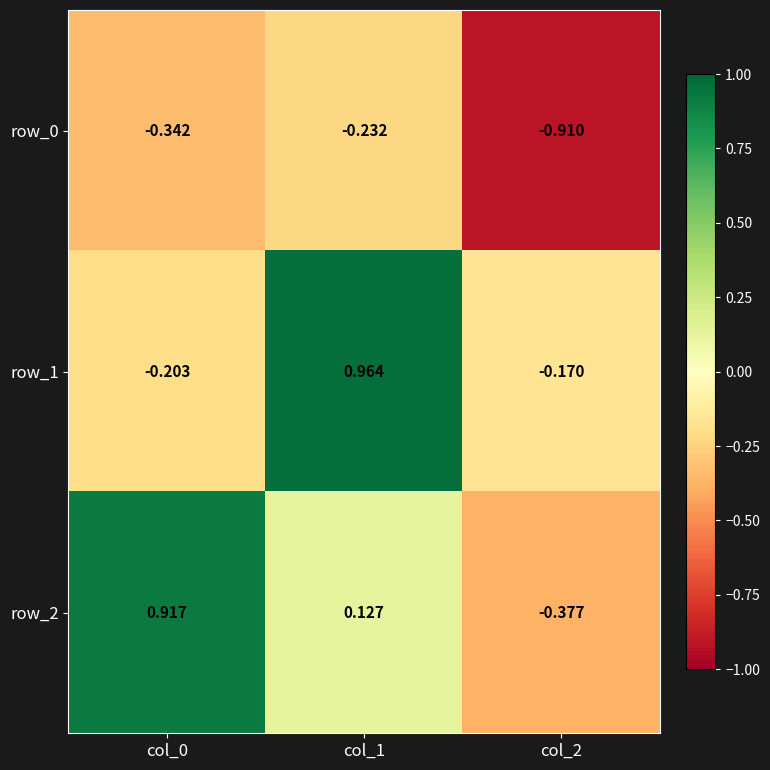

Is the value of row_0 at col_1 greater than the value of row_1 at col_1?

No